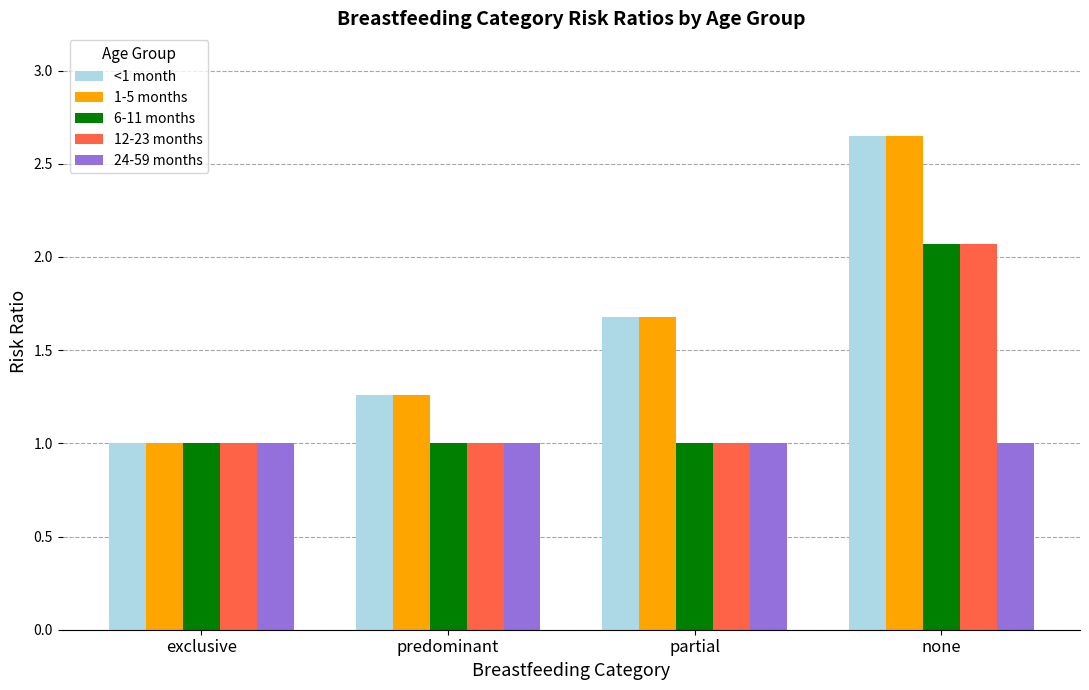

What is the sum of all <1 month values?

6.6